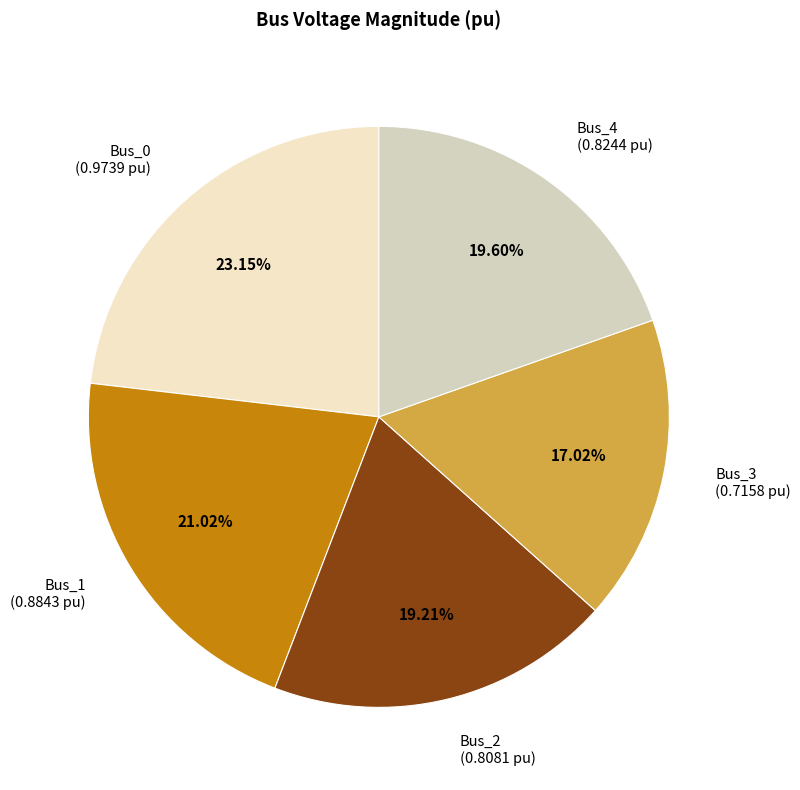

Is the sum of Bus_4 and Bus_2 greater than half?

No